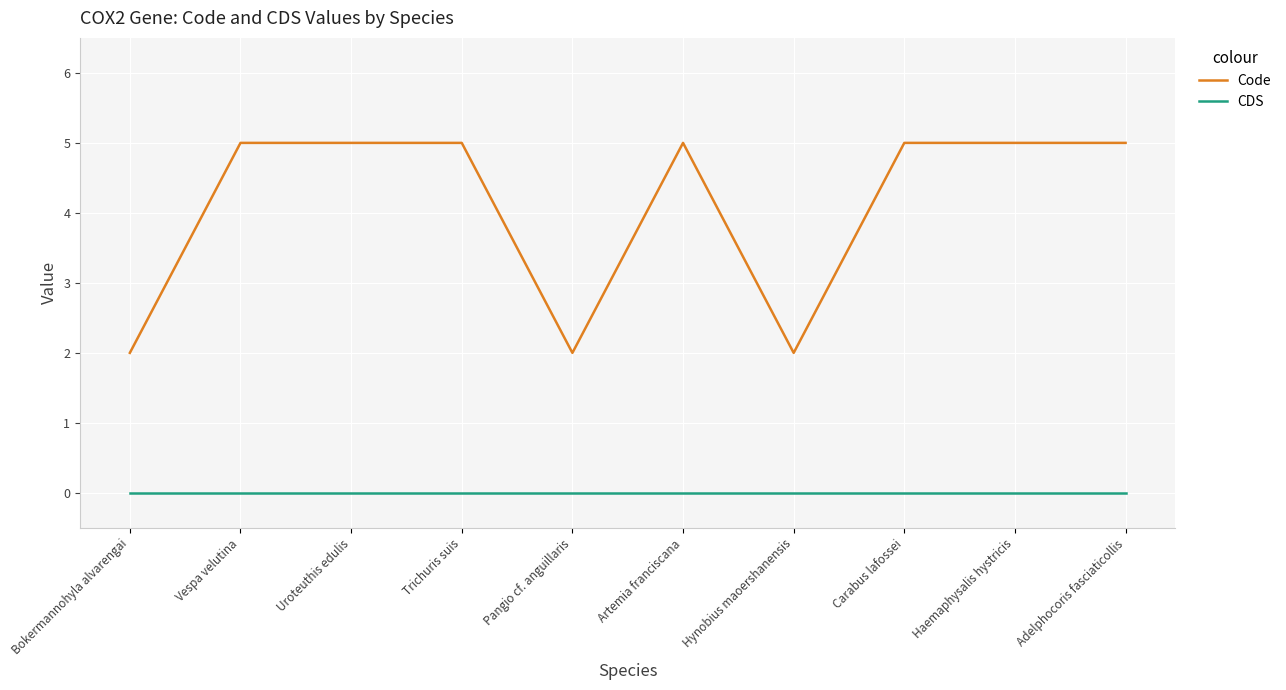

Which series has the widest spread of values?

Code